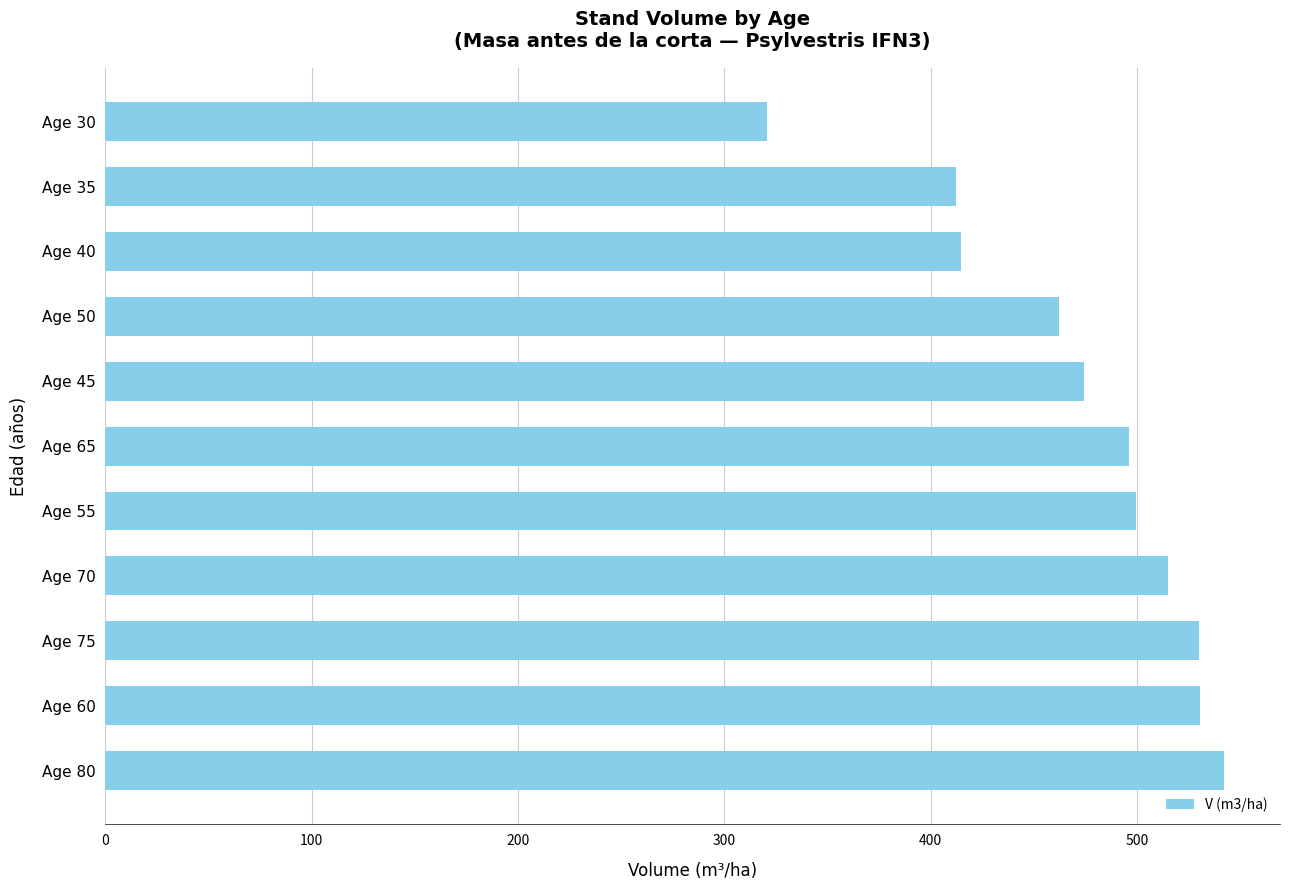

What is the average value?

472.6